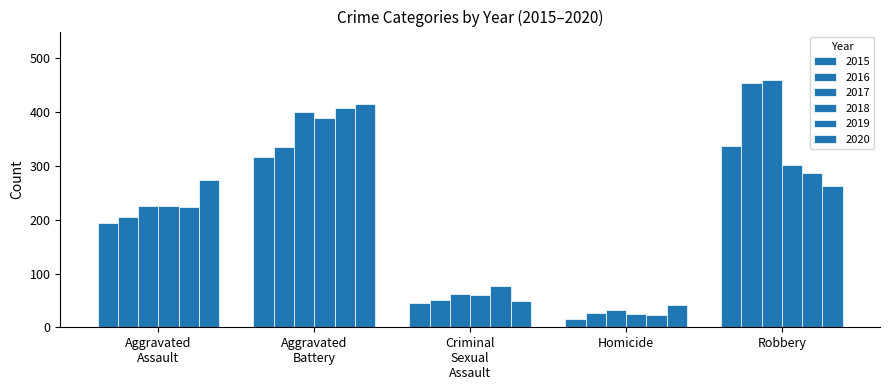

Is the value of 2019 at Homicide greater than the value of 2020 at Homicide?

No